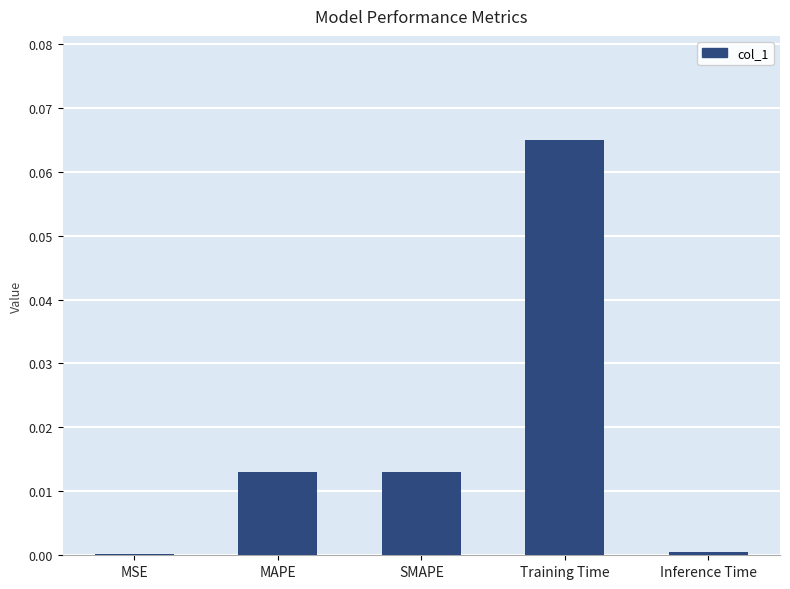

Between Training Time and Inference Time, which is larger?

Training Time